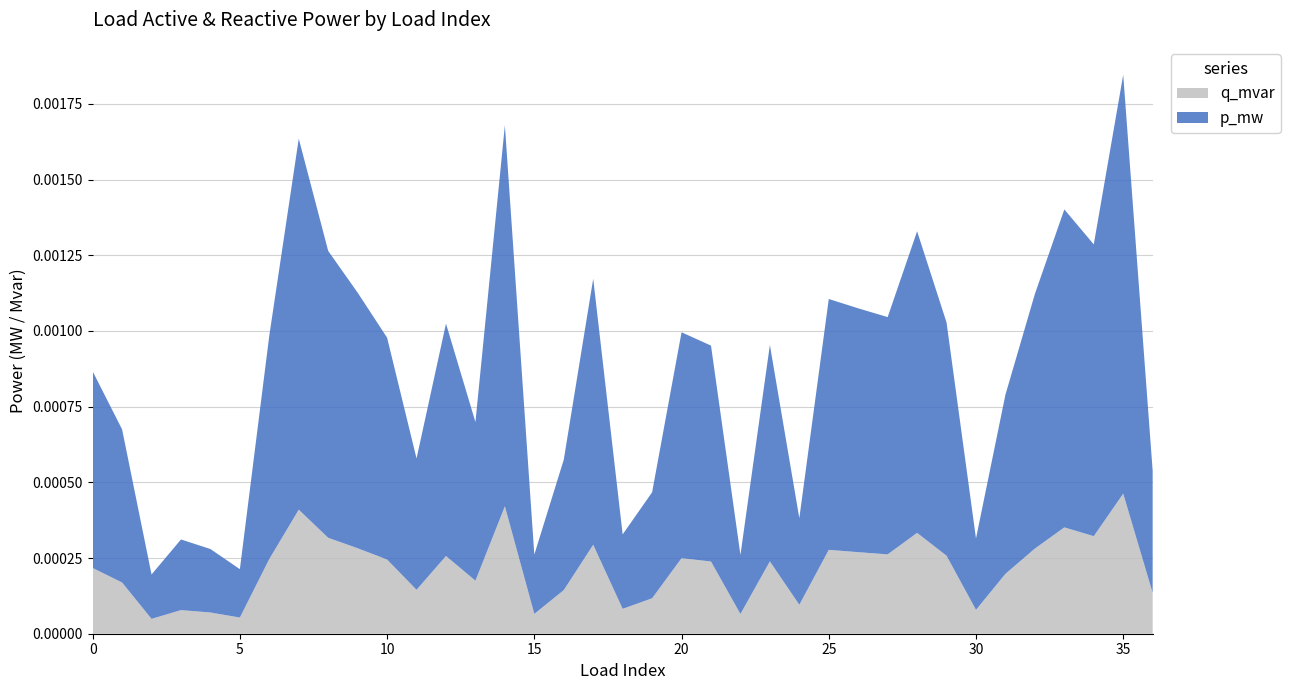

At which label does q_mvar reach its peak?

35